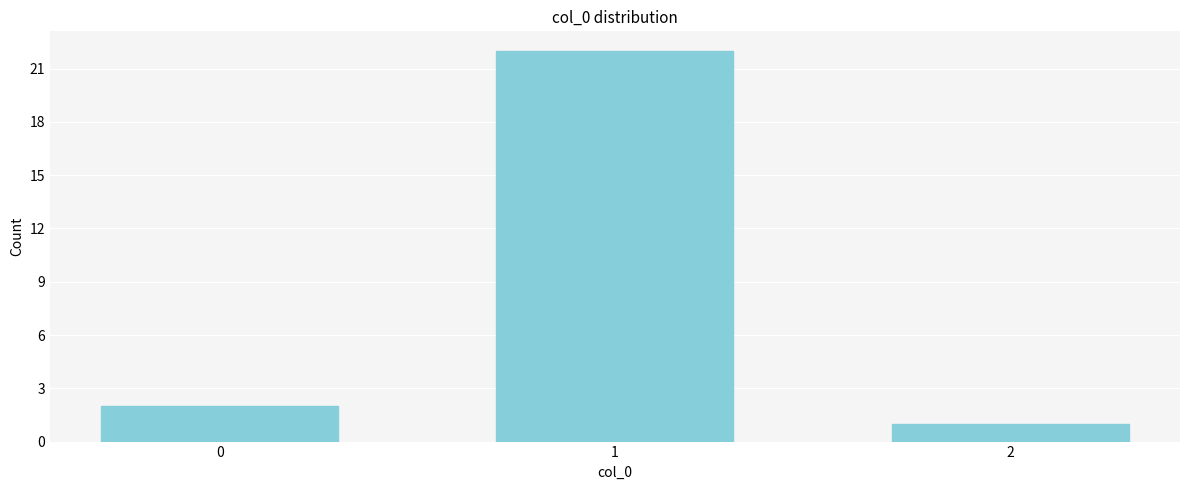

Reading left to right, what are all the values shown in this chart?

0=2	1=22	2=1